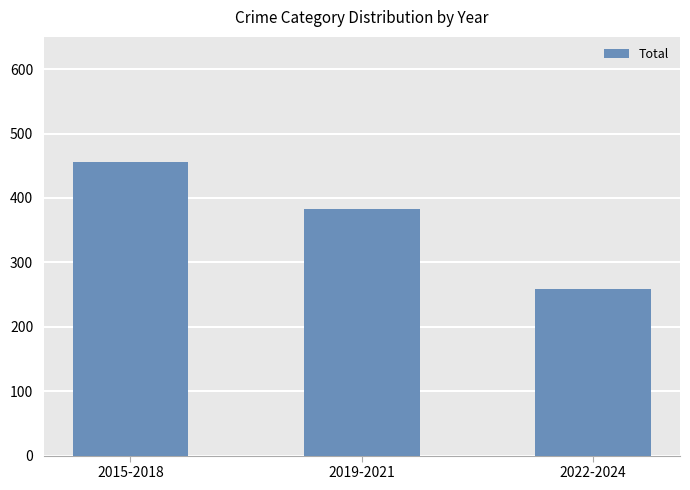

What is the average value?

366